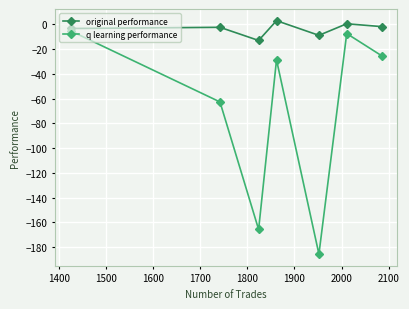

How many interior local valleys does the original performance series have?

2